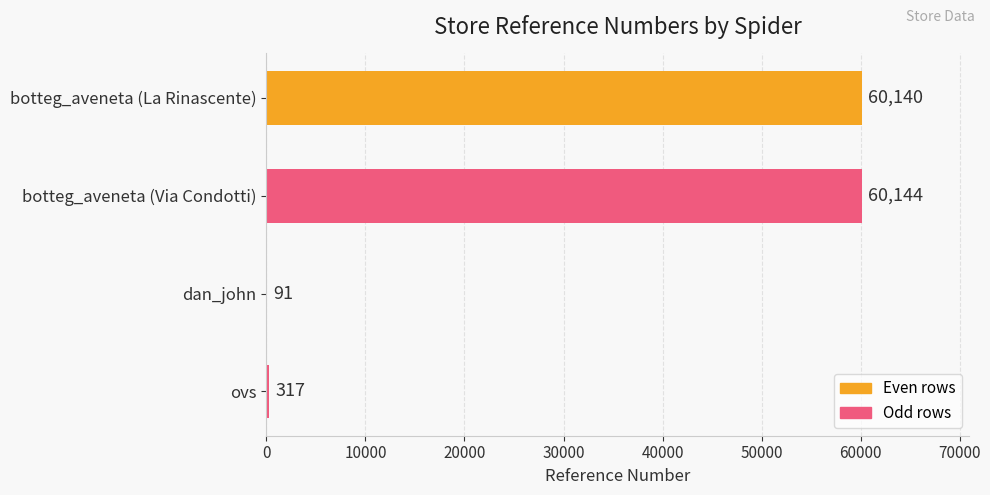

Is it true that the value at botteg_aveneta (La Rinascente) is 60140?

True